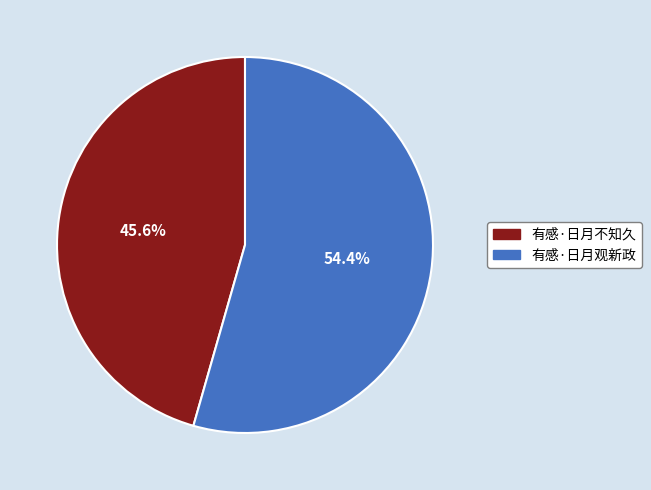

Approximately how many times larger is the value at 有感·日月不知久 compared to 有感·日月观新政?

0.8